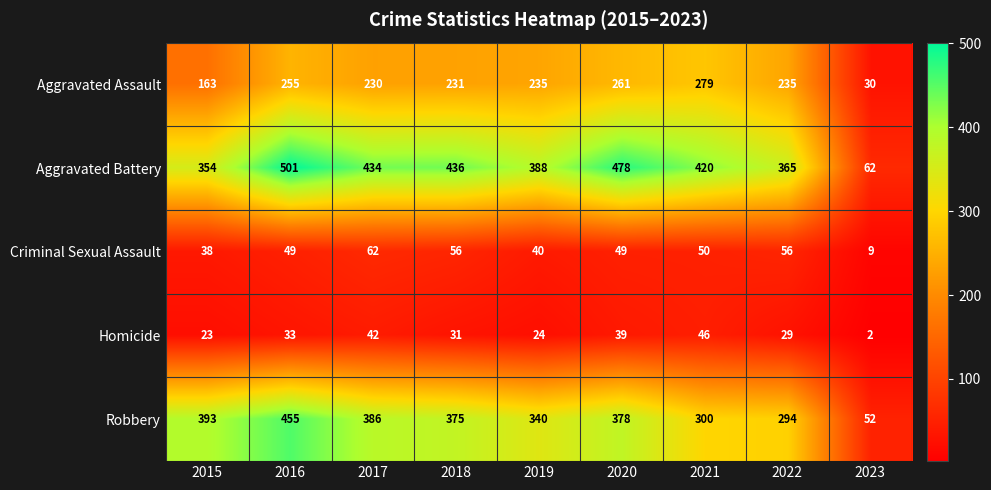

Which series has the largest total across all categories?

Aggravated Battery